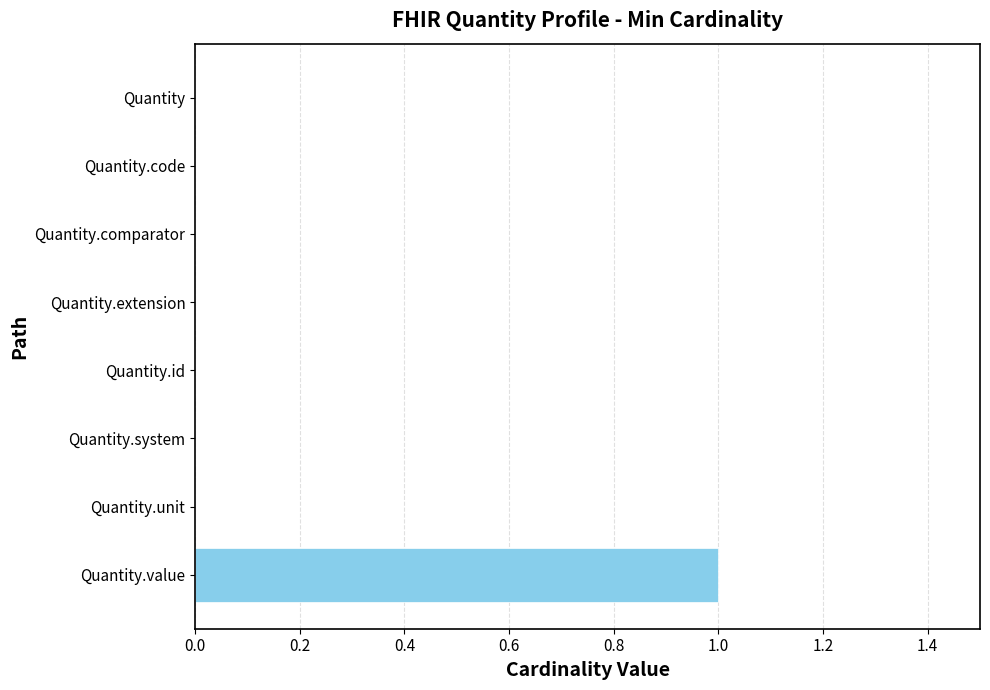

Reading top to bottom, what are all the values shown in this chart?

Quantity=0	Quantity.code=0	Quantity.comparator=0	Quantity.extension=0	Quantity.id=0	Quantity.system=0	Quantity.unit=0	Quantity.value=1